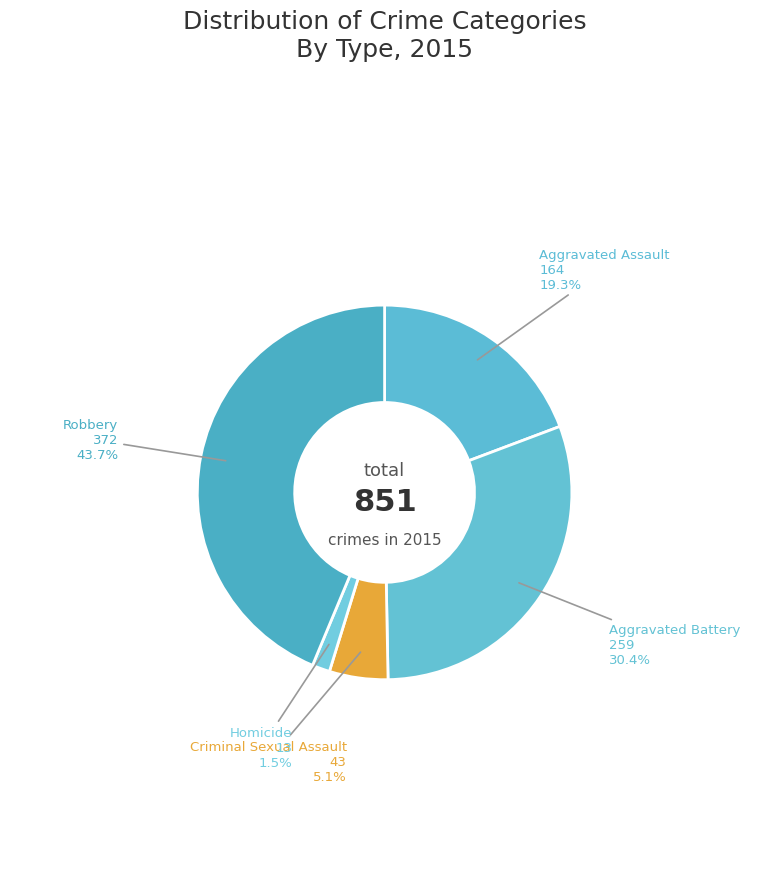

How many segments does this pie chart have?

5